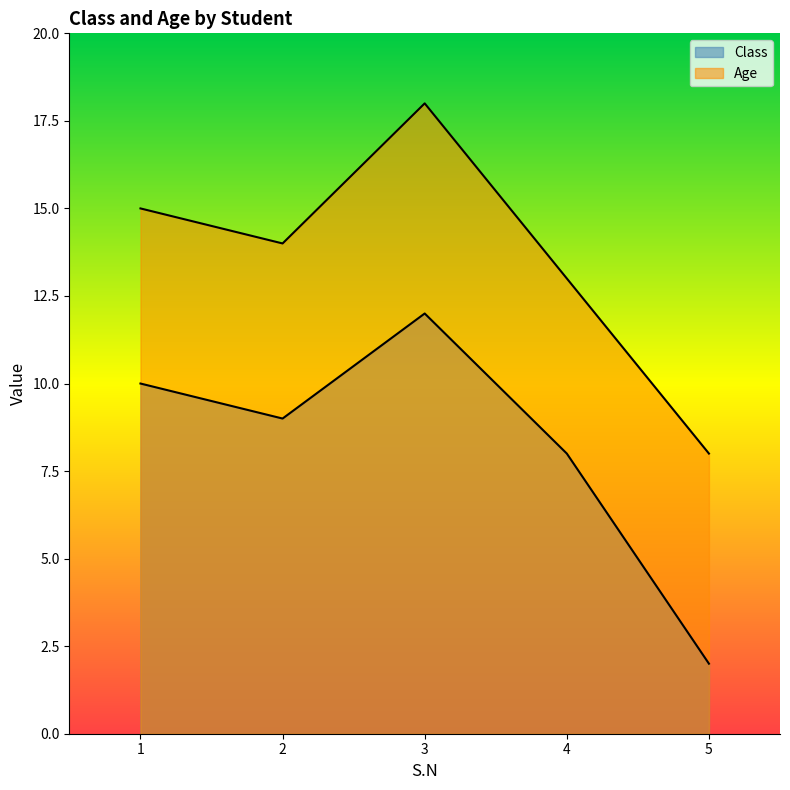

Which category has the lowest value in the Age series?

5